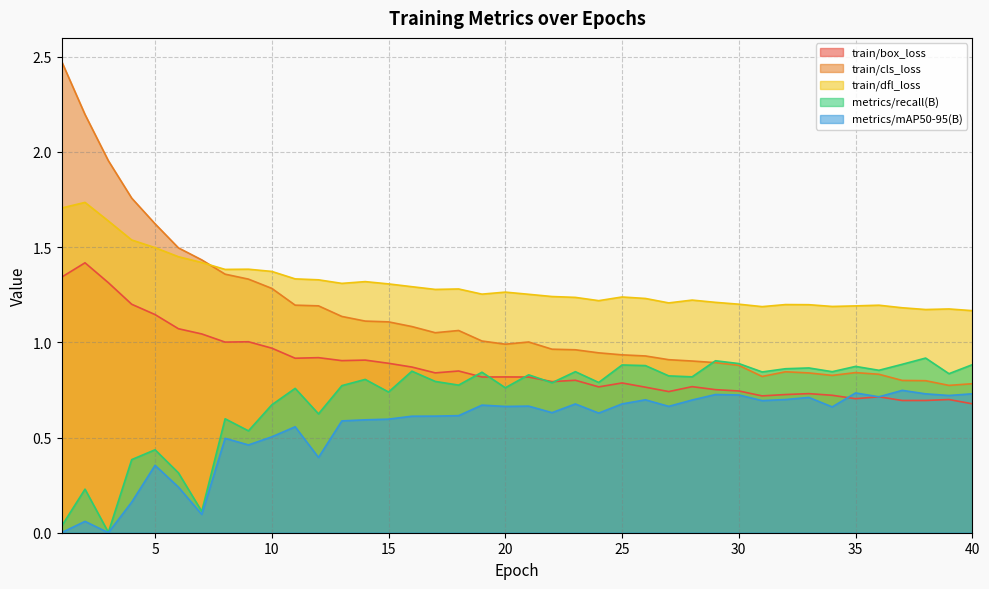

What is the maximum value shown in the chart?

2.5